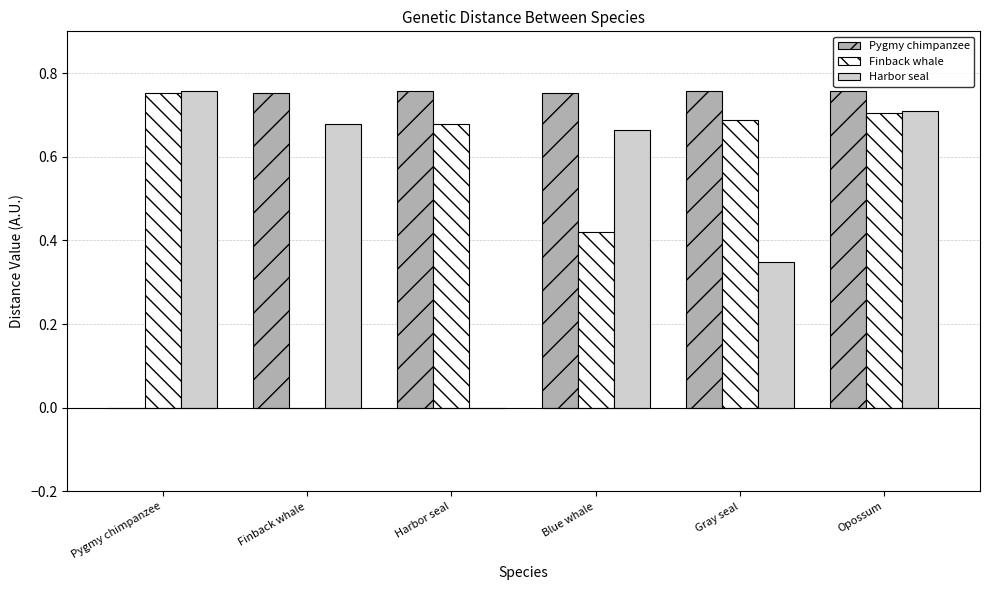

How many distinct data groups are displayed?

3